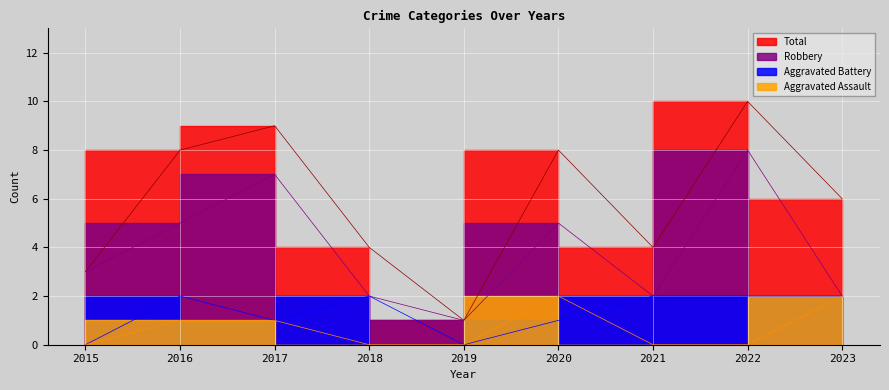

What are all the series names shown in the legend?

Aggravated Assault, Aggravated Battery, Robbery, Total